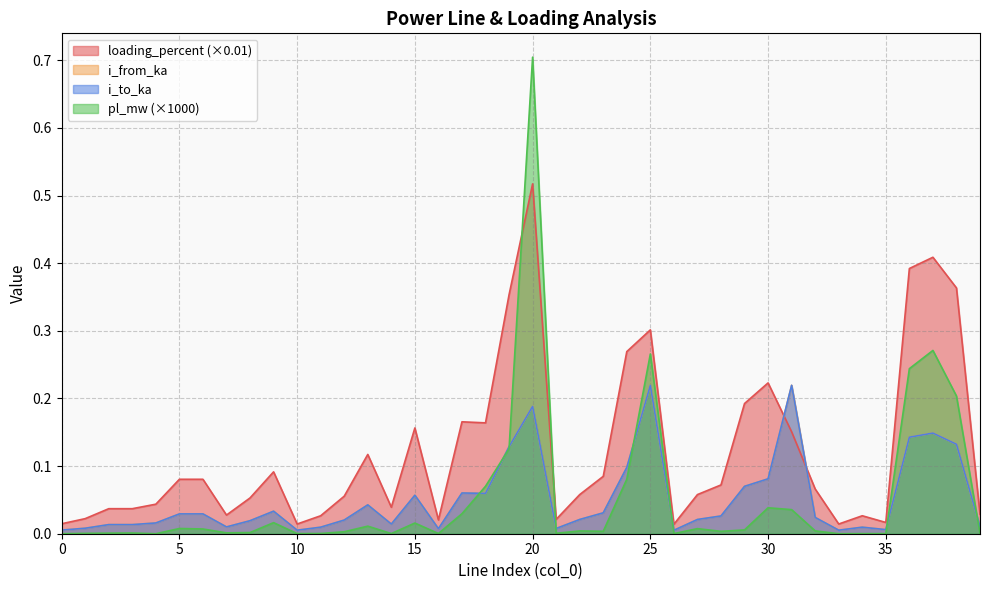

After their last crossing, which series has the higher values: pl_mw or i_to_ka?

i_to_ka